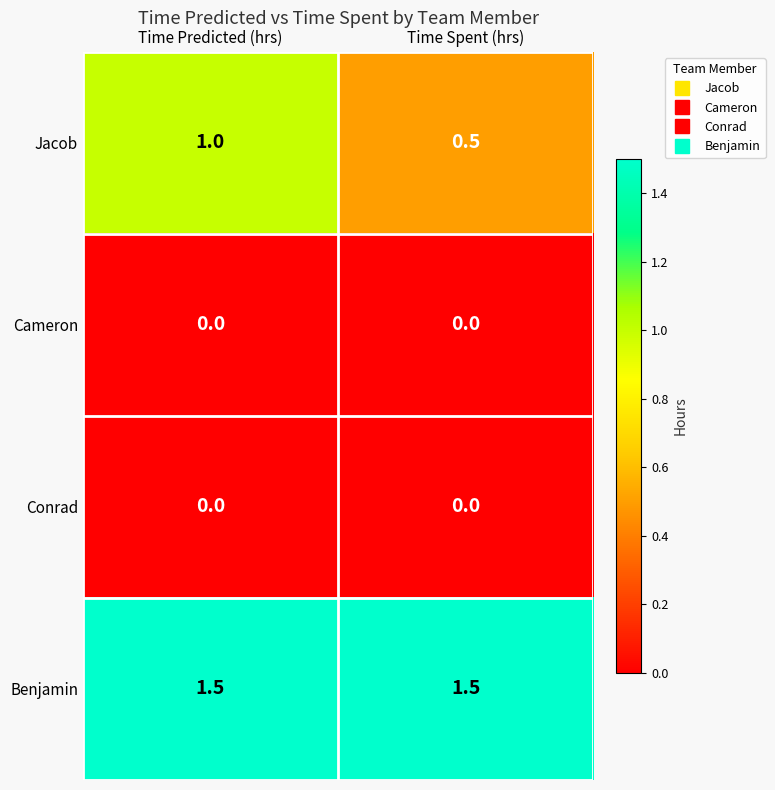

Which series has the largest total across all categories?

Benjamin